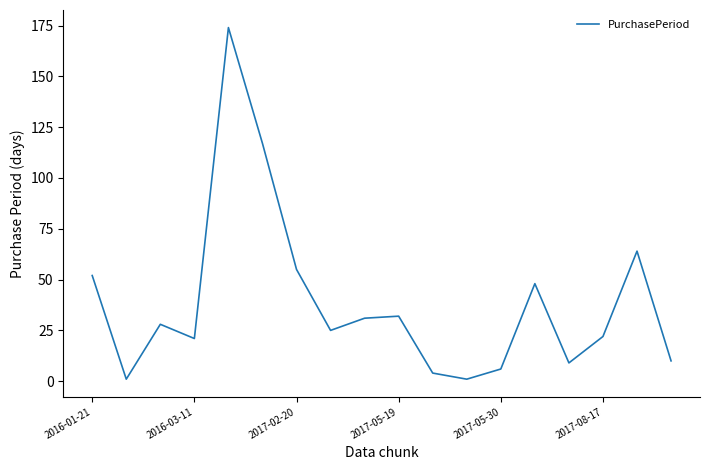

What is the maximum value shown in the chart?

174